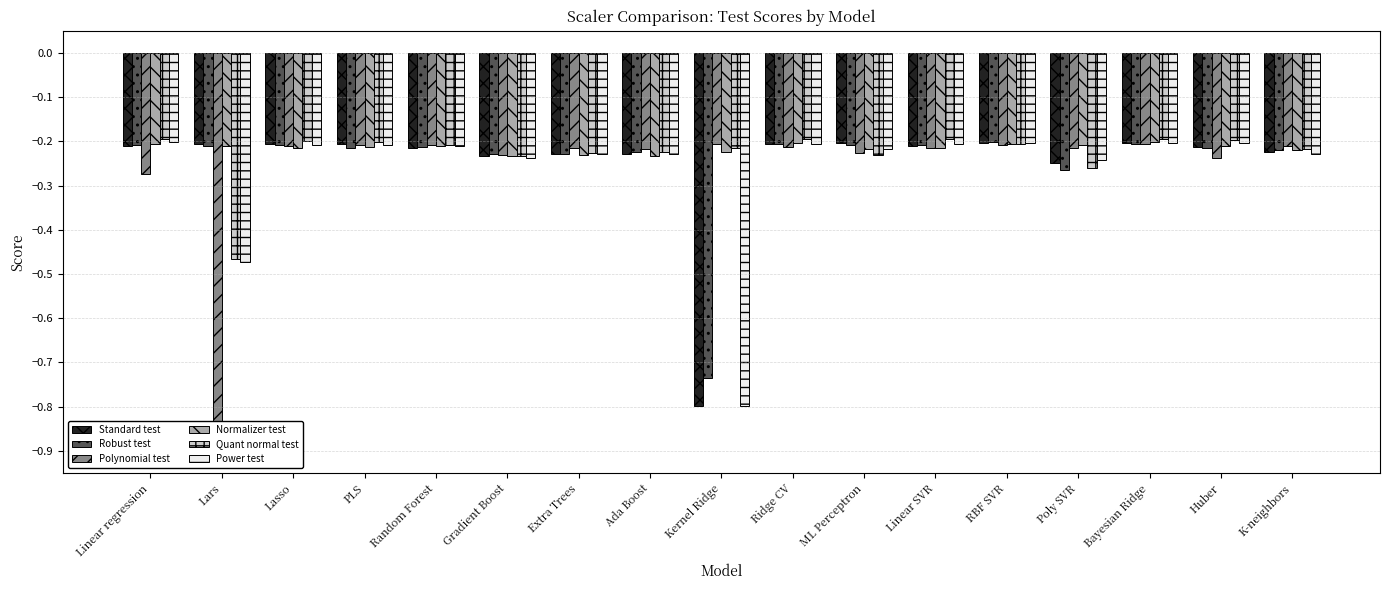

Which category has the lowest value in the Robust test series?

Kernel Ridge